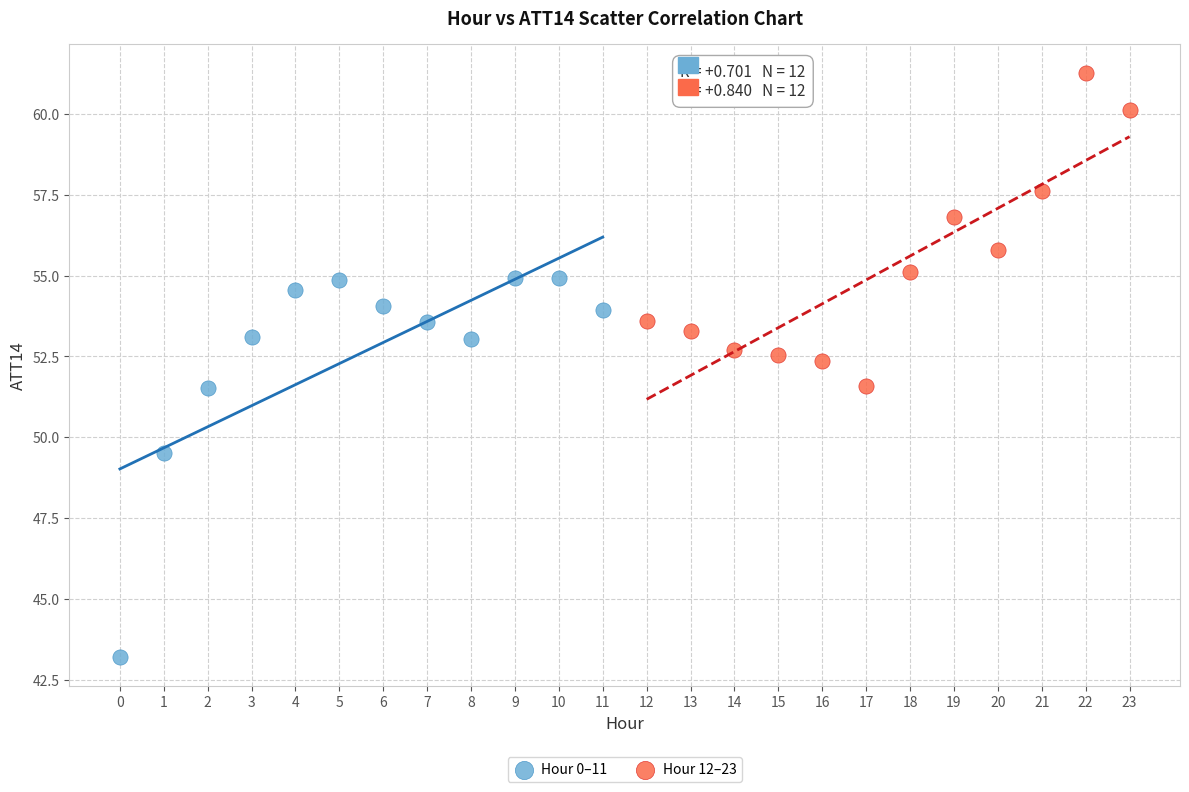

What are all the series names shown in the legend?

Hour 0–11, Hour 12–23